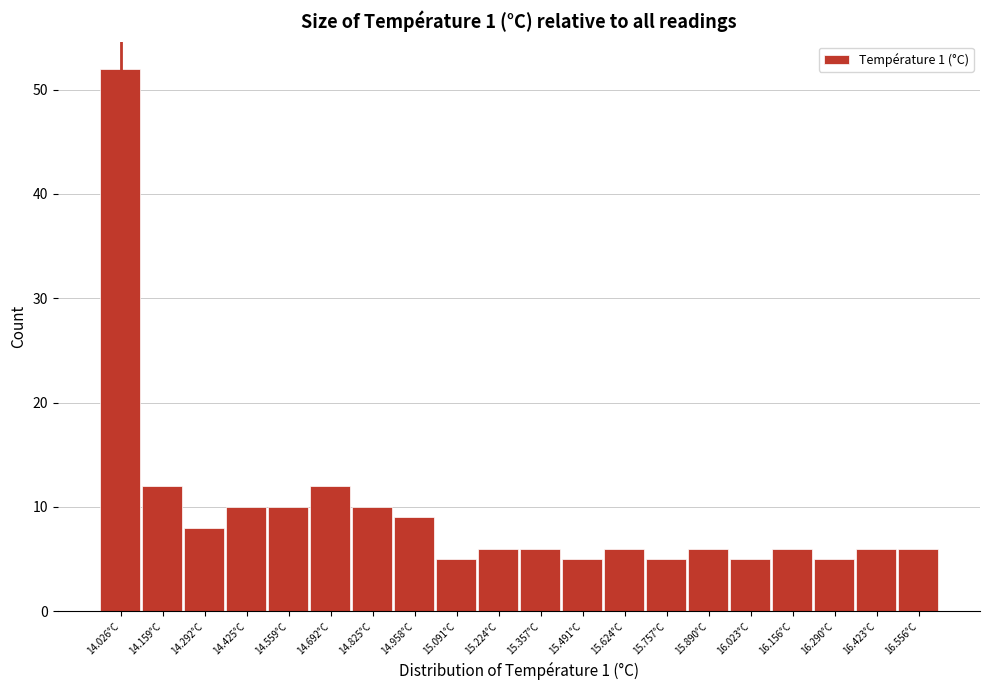

Reading right to left, transcribe all the data shown in this chart.

16.556°C=6	16.423°C=6	16.290°C=5	16.156°C=6	16.023°C=5	15.890°C=6	15.757°C=5	15.624°C=6	15.491°C=5	15.357°C=6	15.224°C=6	15.091°C=5	14.958°C=9	14.825°C=10	14.692°C=12	14.559°C=10	14.425°C=10	14.292°C=8	14.159°C=12	14.026°C=52